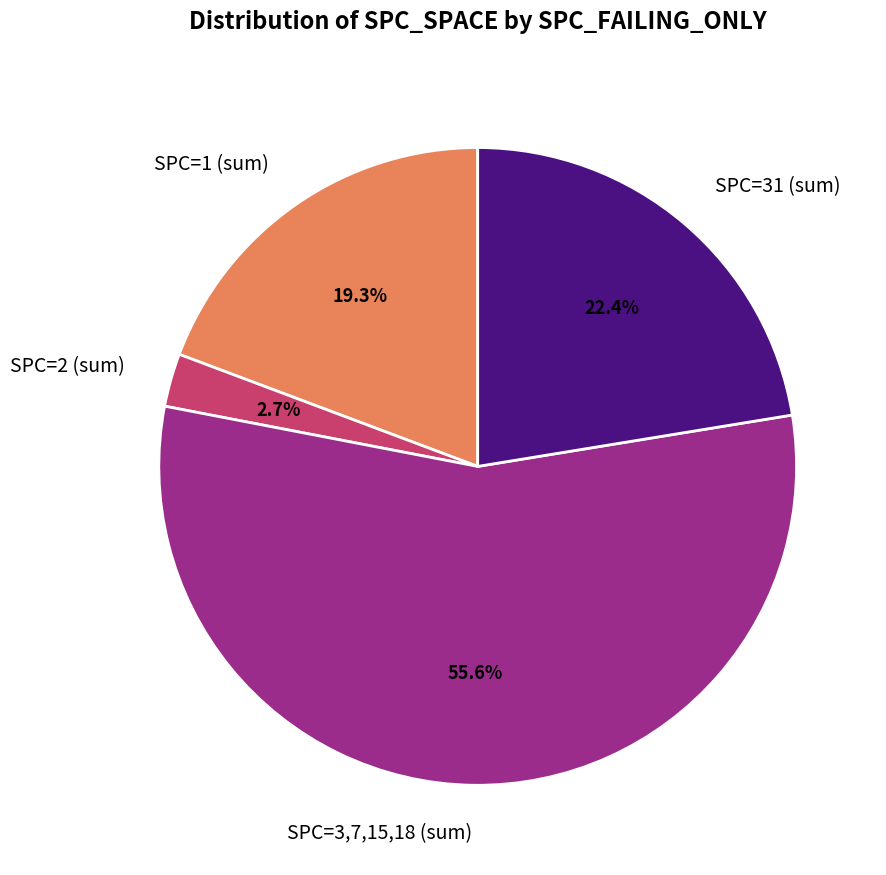

What portion of the pie excludes SPC=31 (sum)?

77.6%